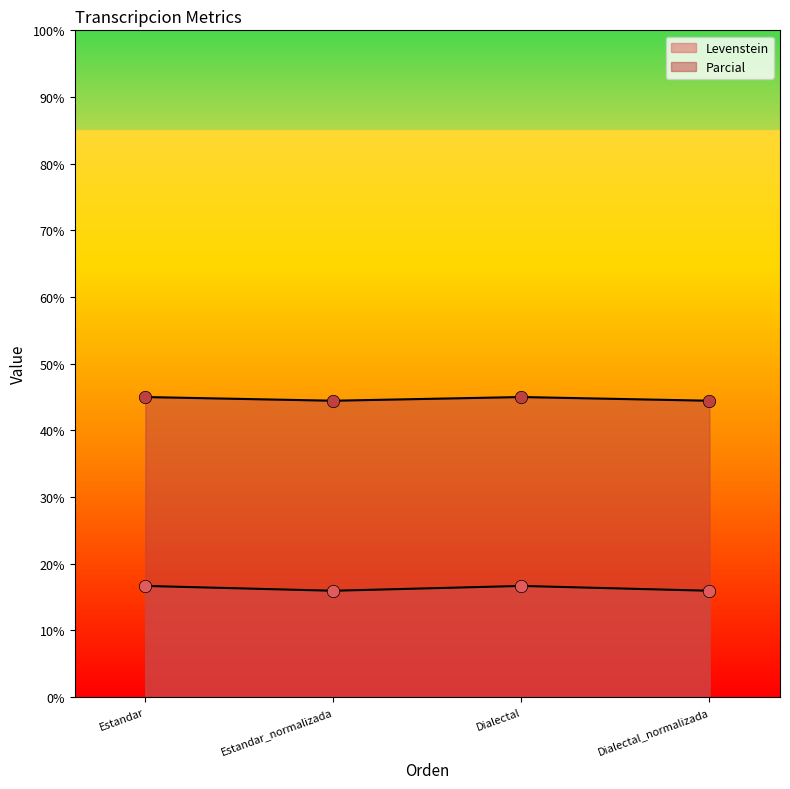

What is the total value across all series at Estandar_normalizada?

60.4